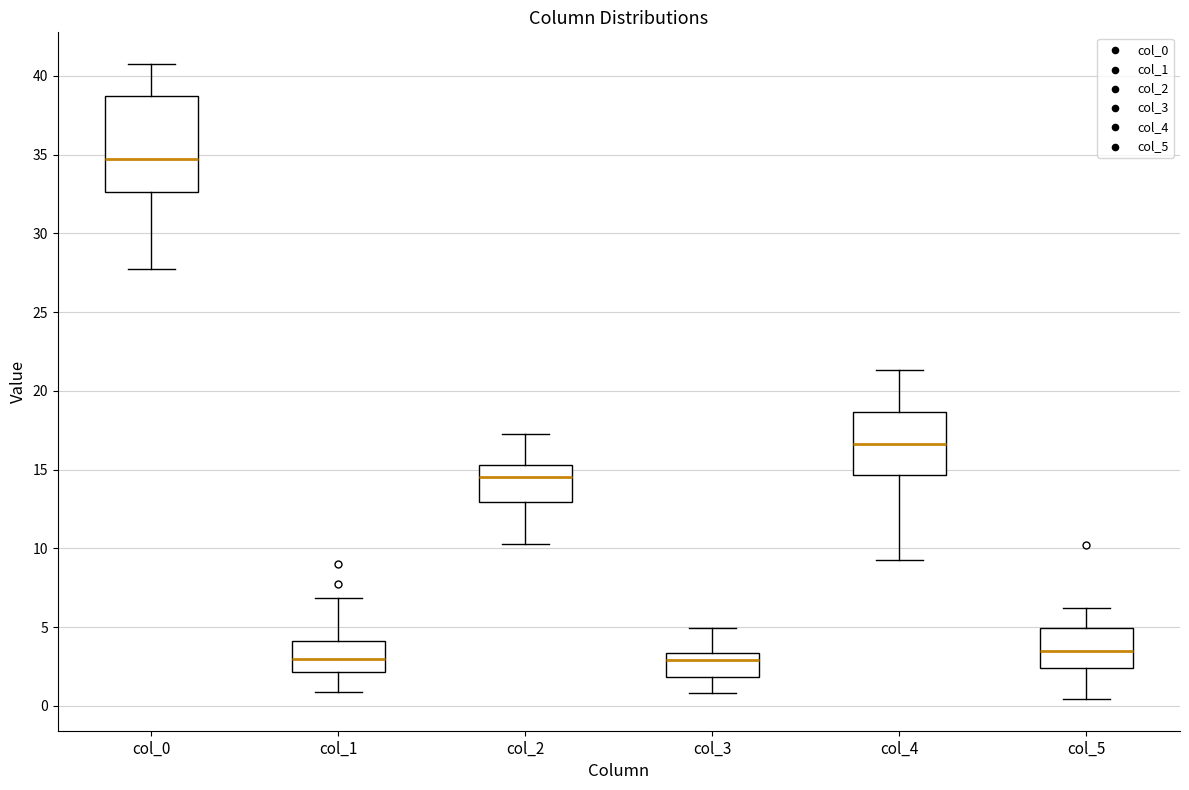

Which box is the tallest, from its lower edge to its upper edge?

col_0